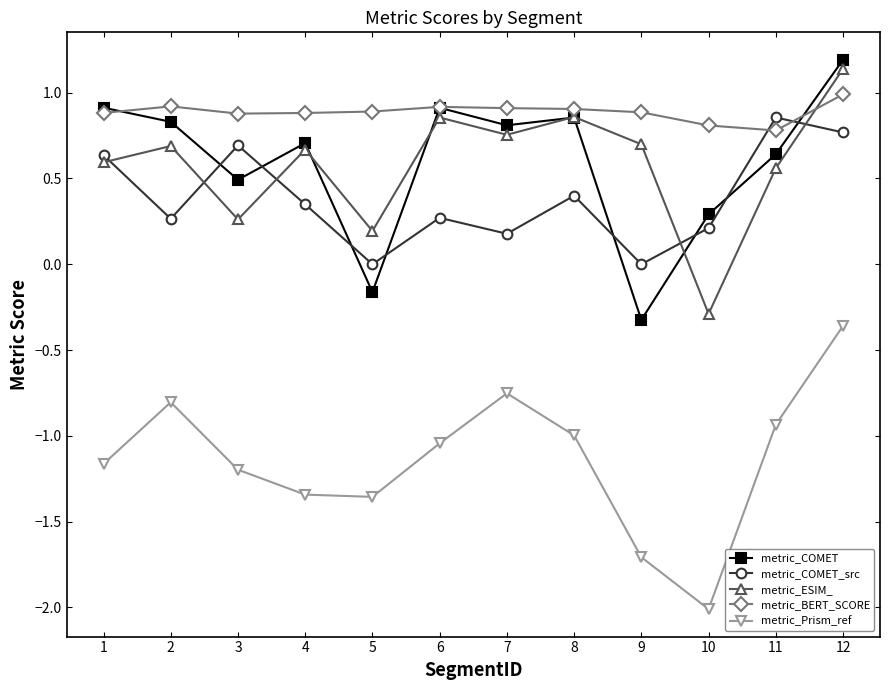

The metric_ESIM_ series shows 0.7 at 2. True or false?

True